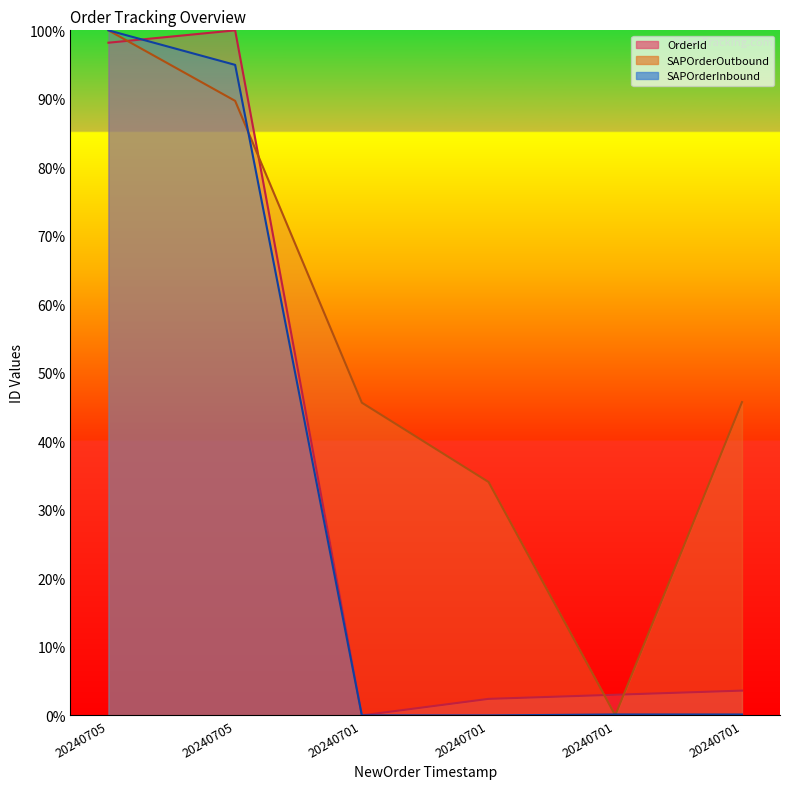

What is the sum of all SAPOrderOutbound values?

315.2